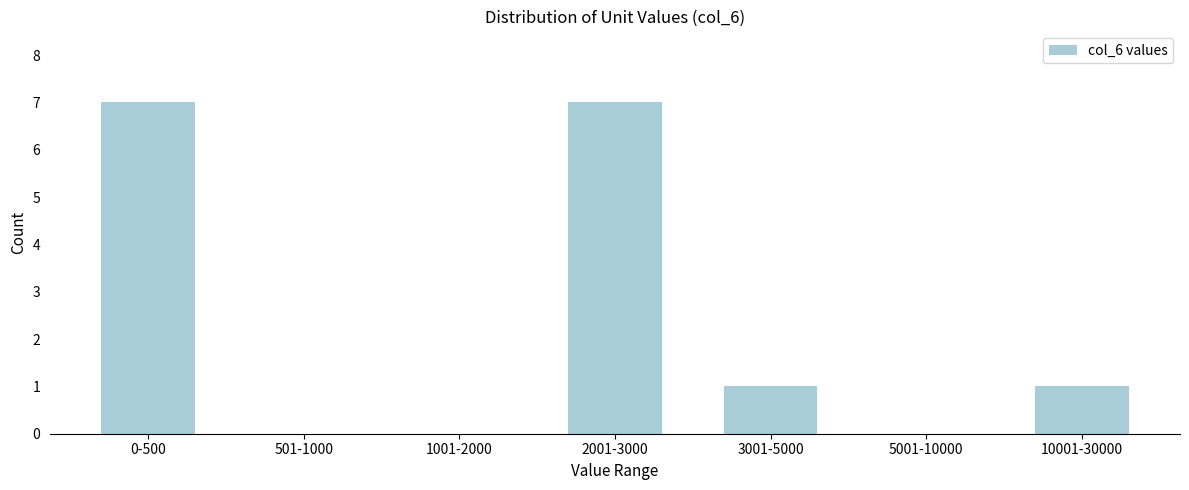

Reading left to right, extract all data points from this chart.

0-500=7	501-1000=0	1001-2000=0	2001-3000=7	3001-5000=1	5001-10000=0	10001-30000=1